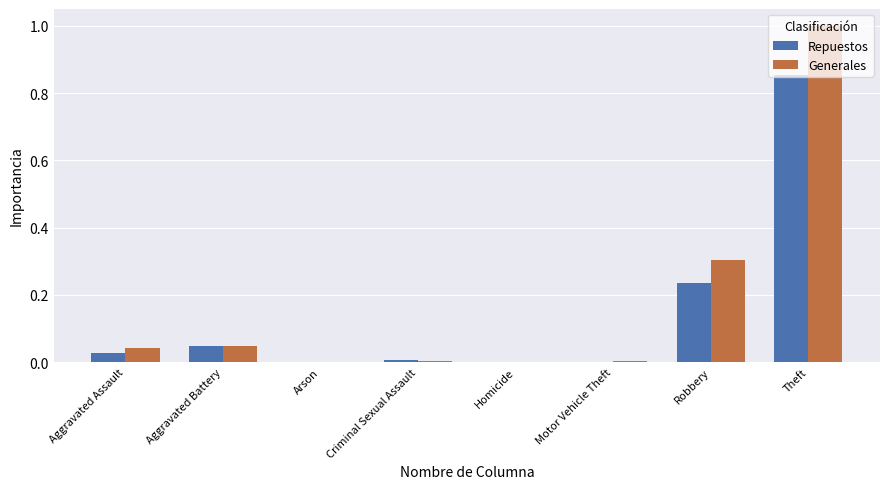

Between Aggravated Battery and Robbery, which series saw the biggest shift?

Generales